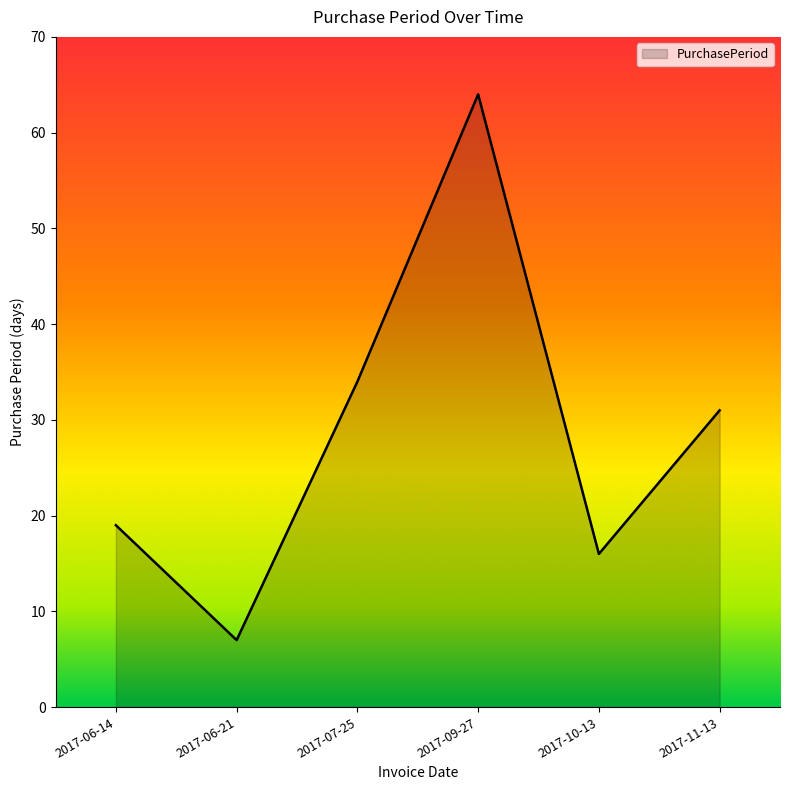

What is the greatest value displayed?

64